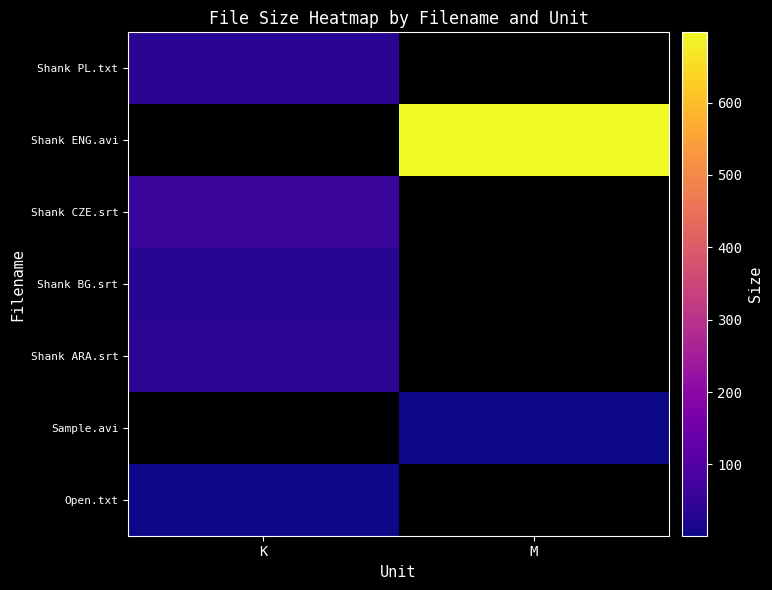

At which label does Open.txt reach its minimum?

K